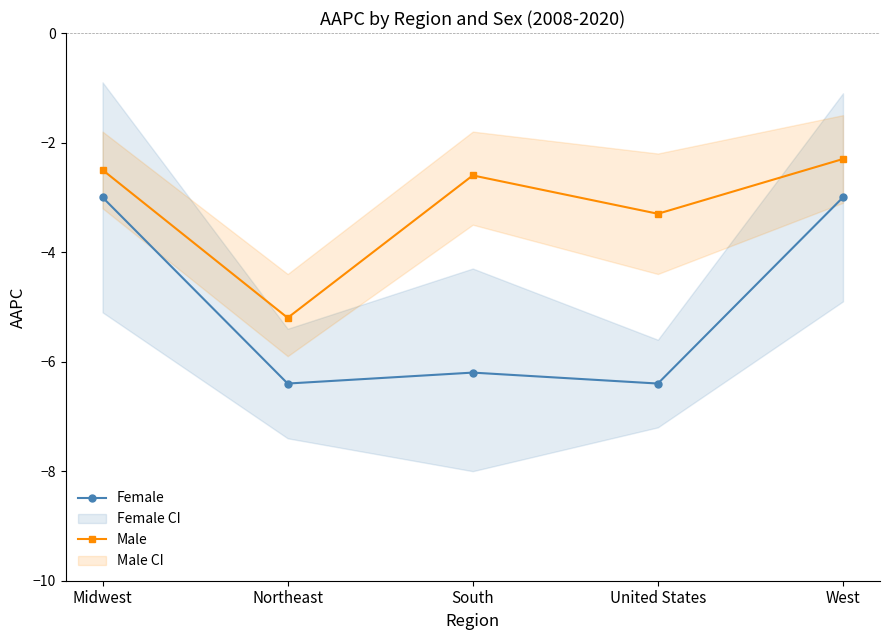

What is the average value of the Male series?

-3.2